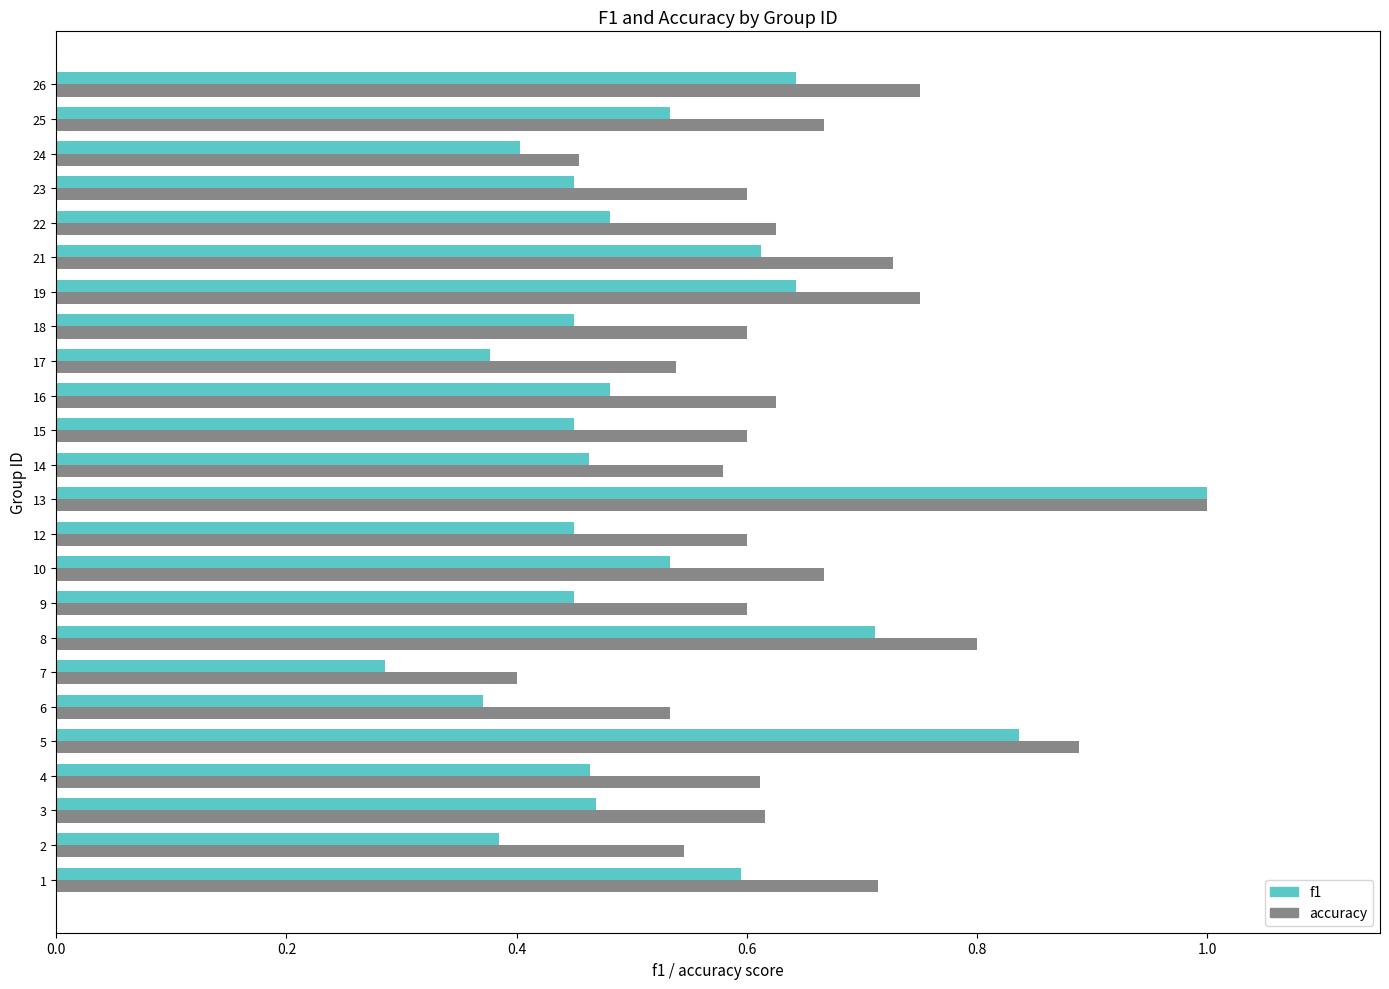

Where is accuracy nearest to the value 0?

7